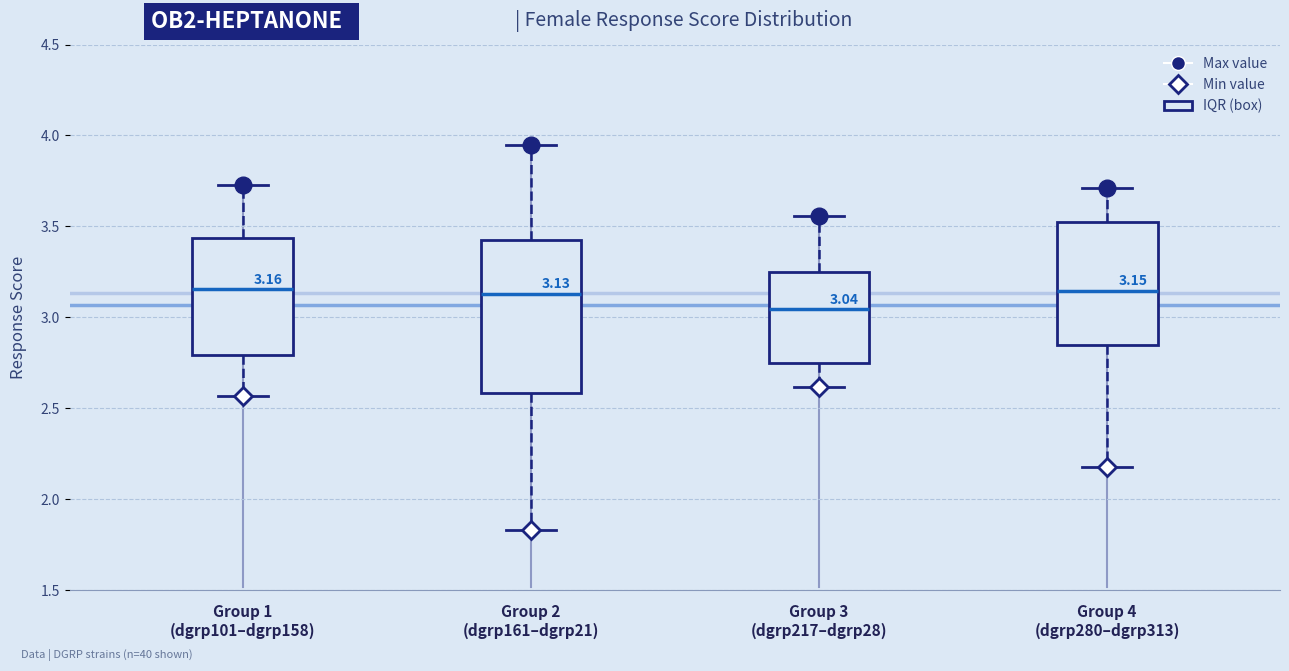

Which box is the tallest, from its lower edge to its upper edge?

Group 2 (dgrp161–dgrp21)